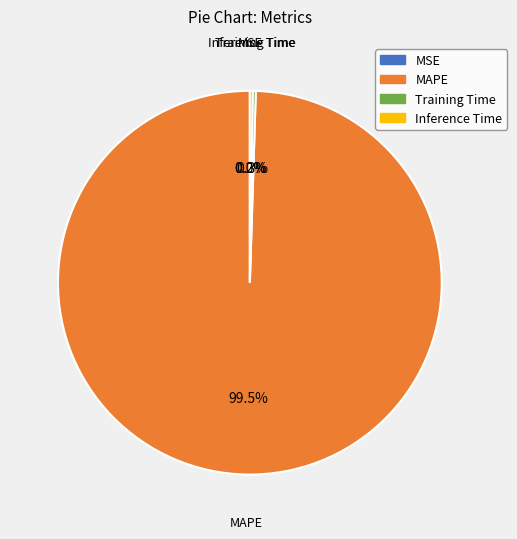

Is there a majority slice in this chart?

Yes